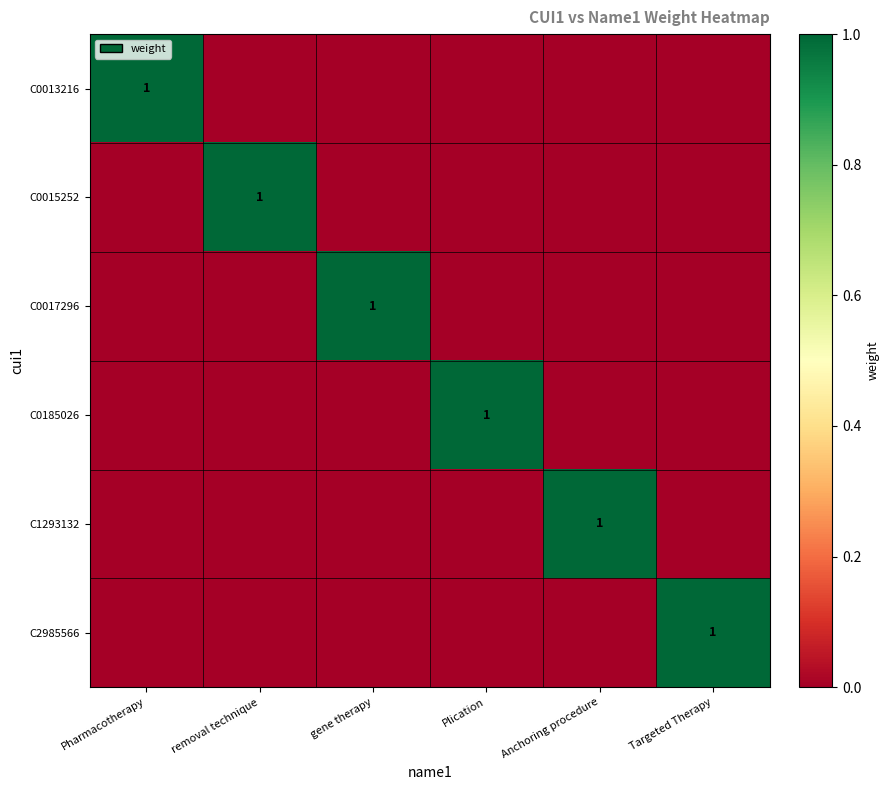

The value of C2985566 at Targeted Therapy is 1. True or false?

True